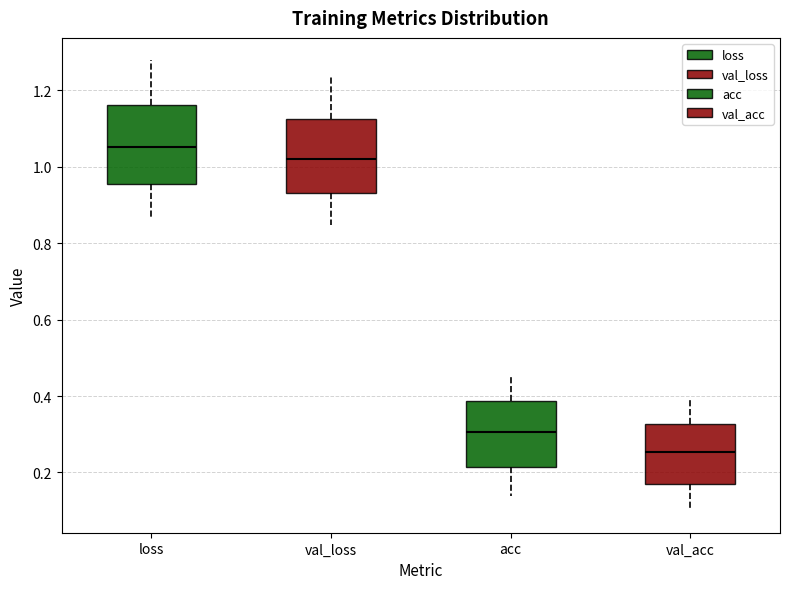

Which box has the highest median line?

loss